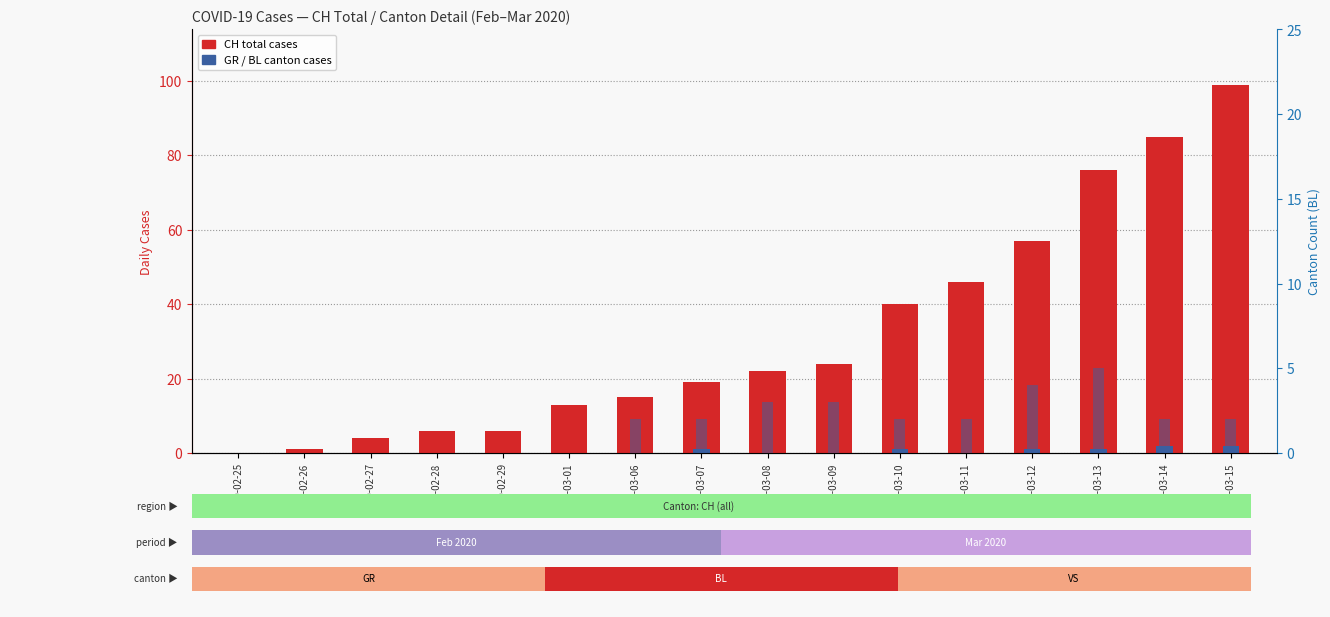

At 2020-02-27, list the series in order from largest to smallest.

CH (total), GR, BL (right)